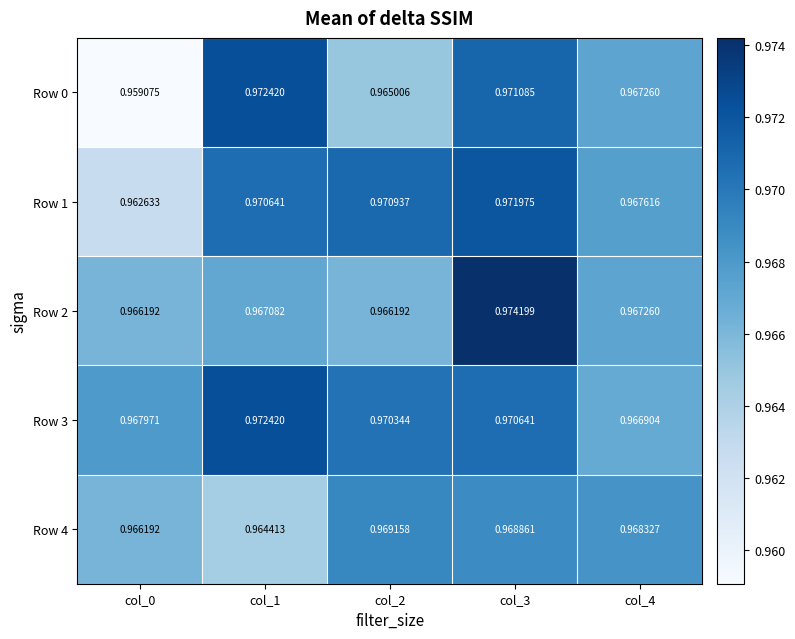

Which series has the largest range (max minus min)?

Row 0